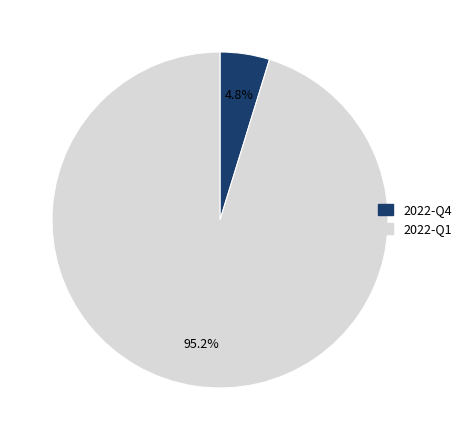

What is the total percentage of 2022-Q4 and 2022-Q1?

100.0%